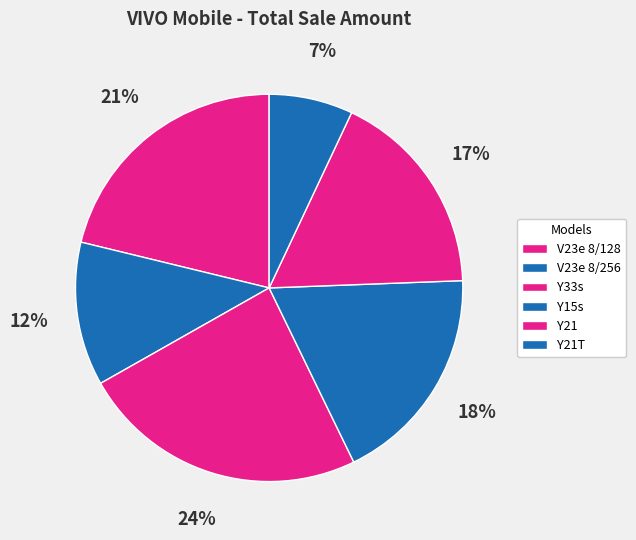

Which category has the biggest portion of the pie?

Y33s